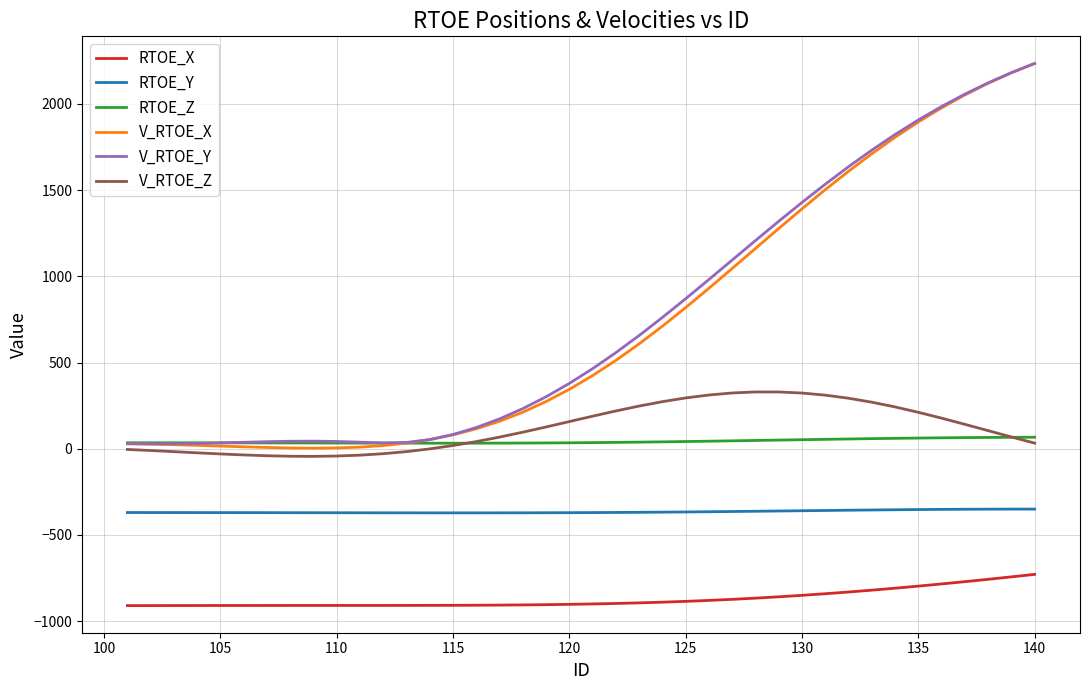

At how many categories does at least one series exceed 1190?

13